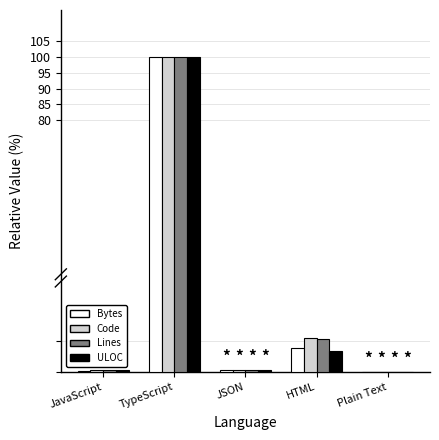

Count the number of categories in the chart.

5